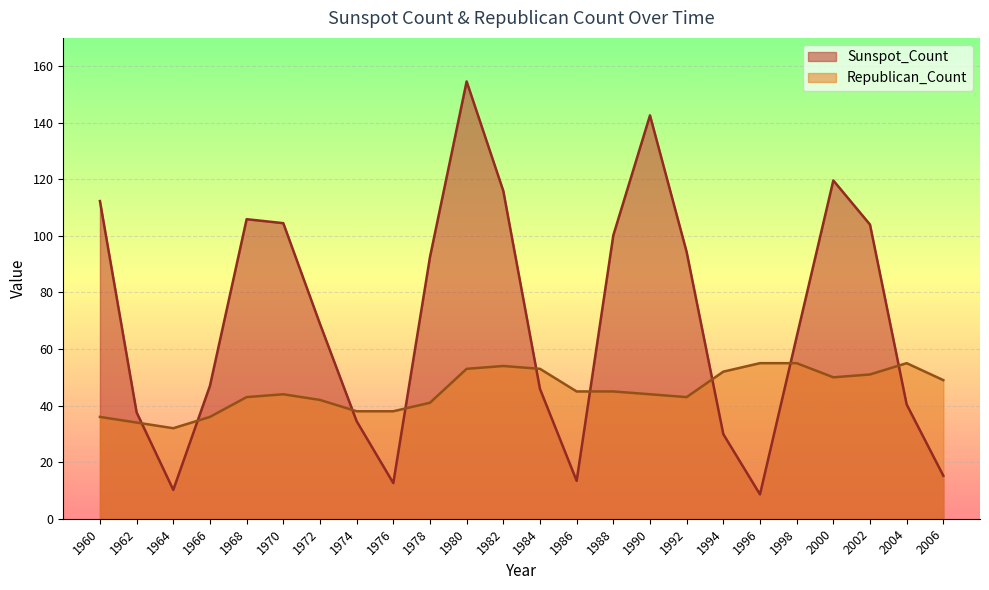

What is the minimum value for Sunspot_Count?

8.6